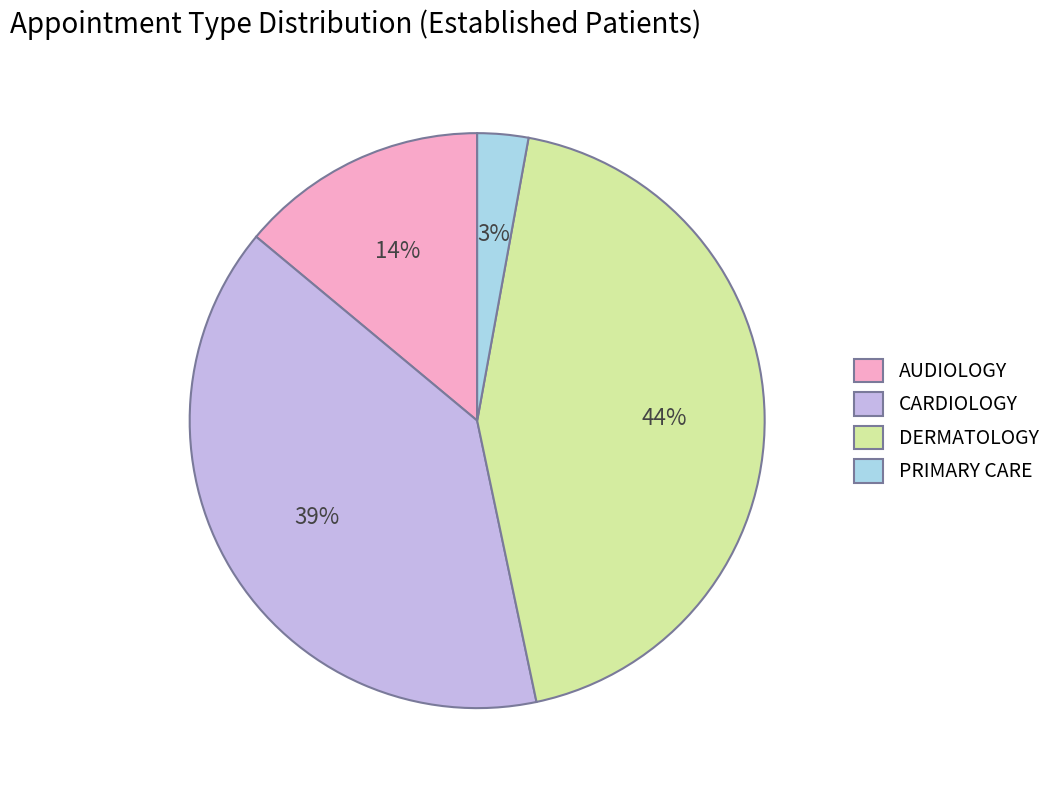

Which category has the smallest portion of the pie?

PRIMARY CARE